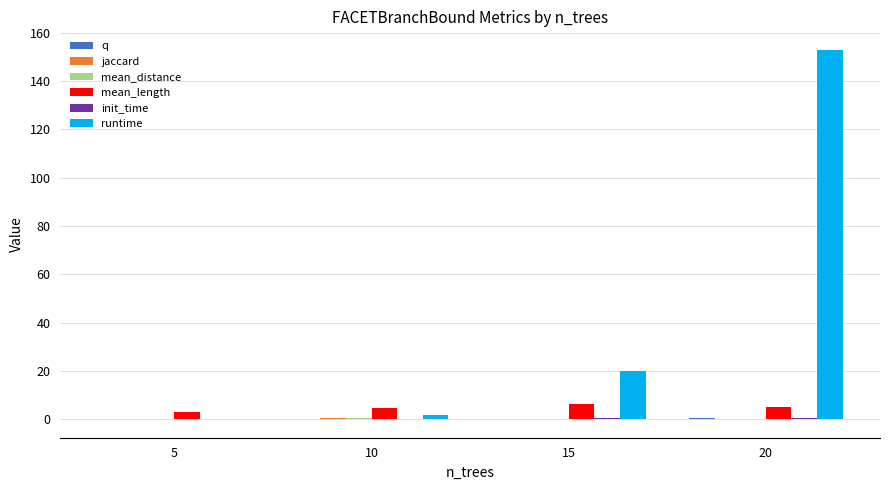

At which category is the sum across all series the highest?

20